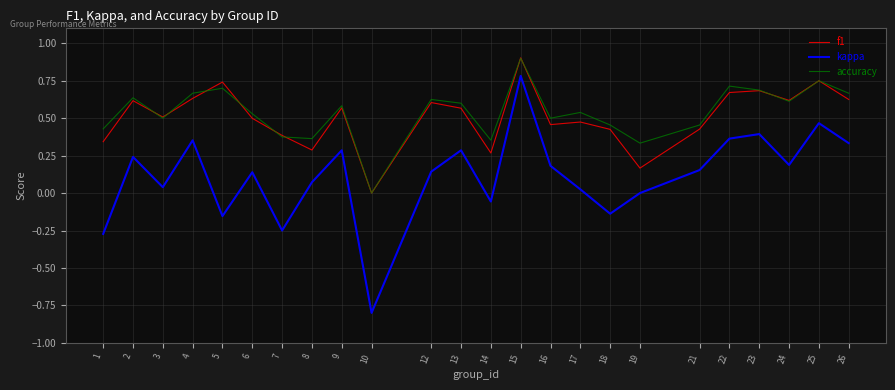

What is the difference between the kappa values at 10 and 4?

1.2